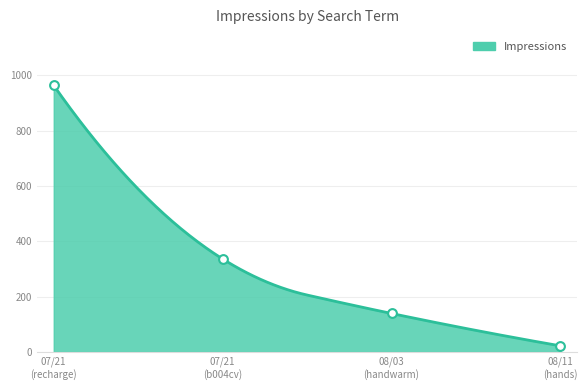

What is the change in value from 07/21/2016 to 08/11/2016?

-314